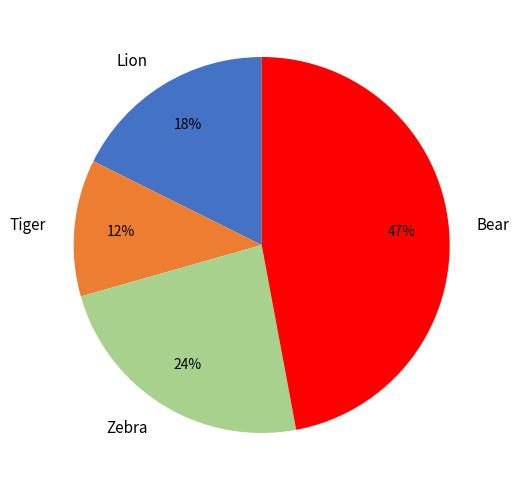

How many slices are in this pie chart?

4